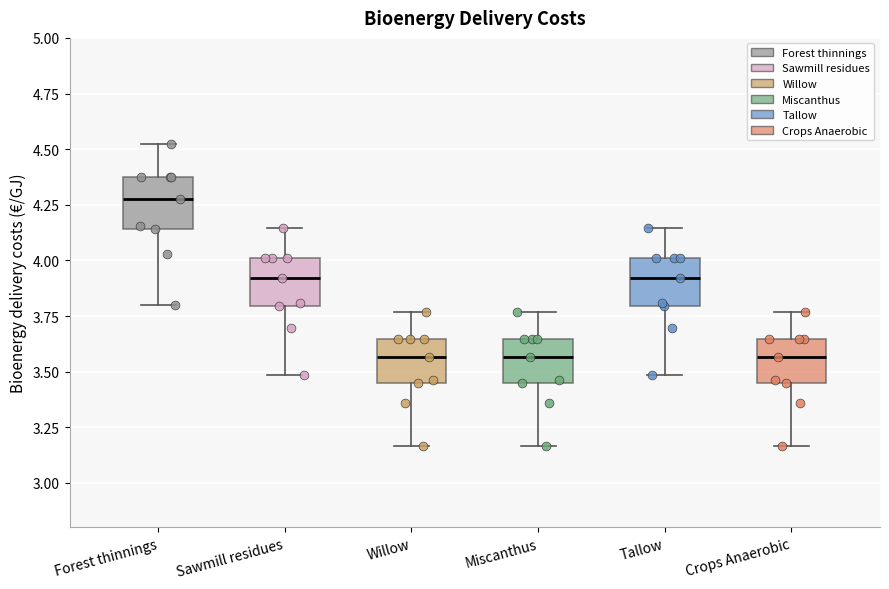

Reading left to right, transcribe this box plot: for each box, give where its median line is, the range the box spans, and where its two whiskers end, as read against the y-axis. The values are not printed on the chart, so give them approximately, as read against the axis.

Forest thinnings: median 4.30, box 4.15 to 4.40, whiskers 3.80 to 4.50
Sawmill residues: median 3.90, box 3.80 to 4.00, whiskers 3.50 to 4.15
Willow: median 3.55, box 3.45 to 3.65, whiskers 3.15 to 3.75
Miscanthus: median 3.55, box 3.45 to 3.65, whiskers 3.15 to 3.75
Tallow: median 3.90, box 3.80 to 4.00, whiskers 3.50 to 4.15
Crops Anaerobic: median 3.55, box 3.45 to 3.65, whiskers 3.15 to 3.75